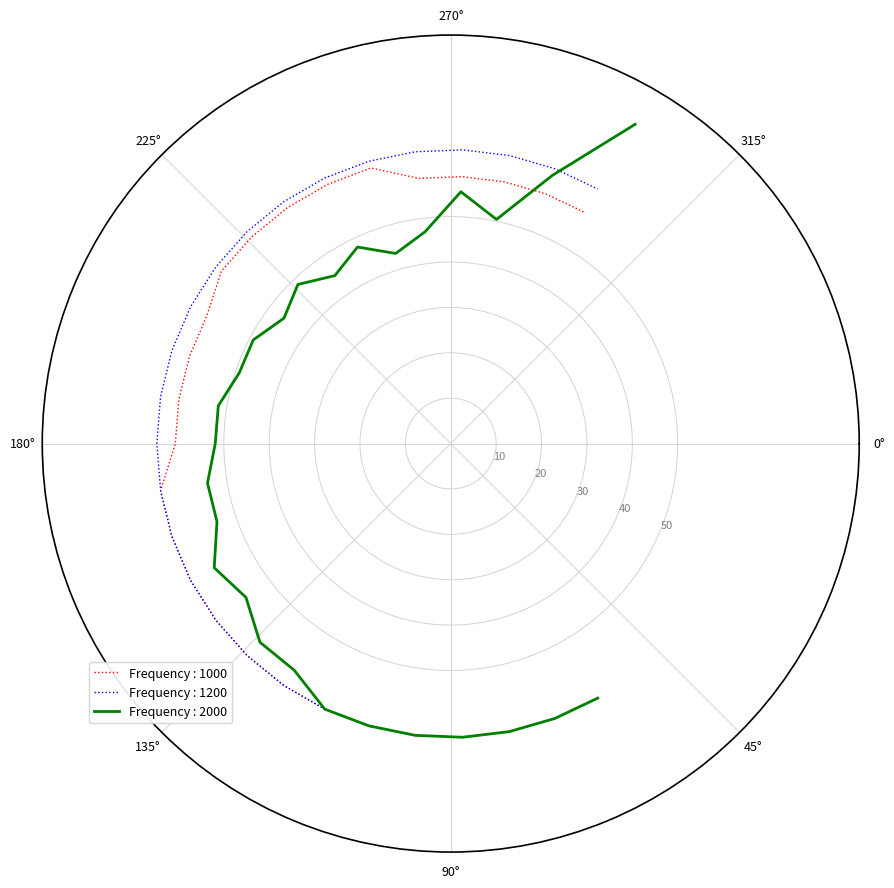

What is the minimum value for Frequency : 2000?

43.6